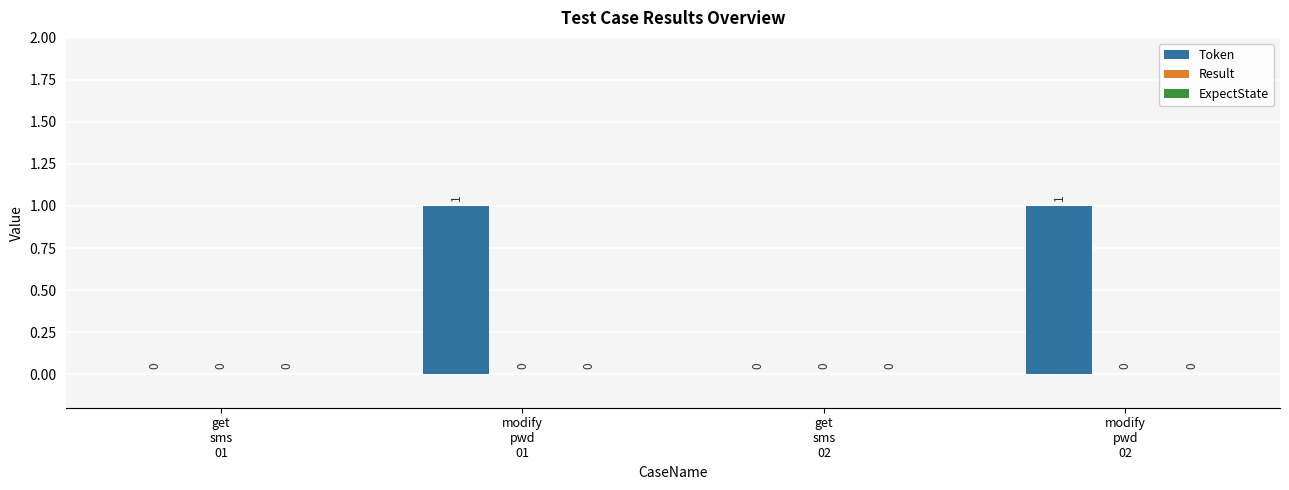

How many values are between 0 and 1?

4